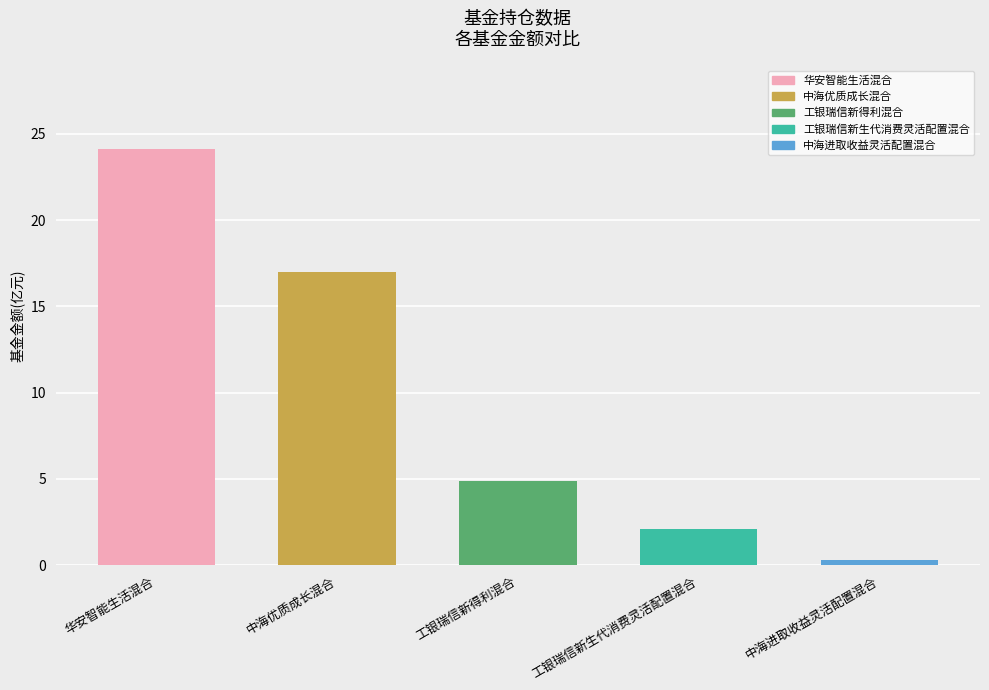

At which category does the chart reach its peak across all series?

华安智能生活混合